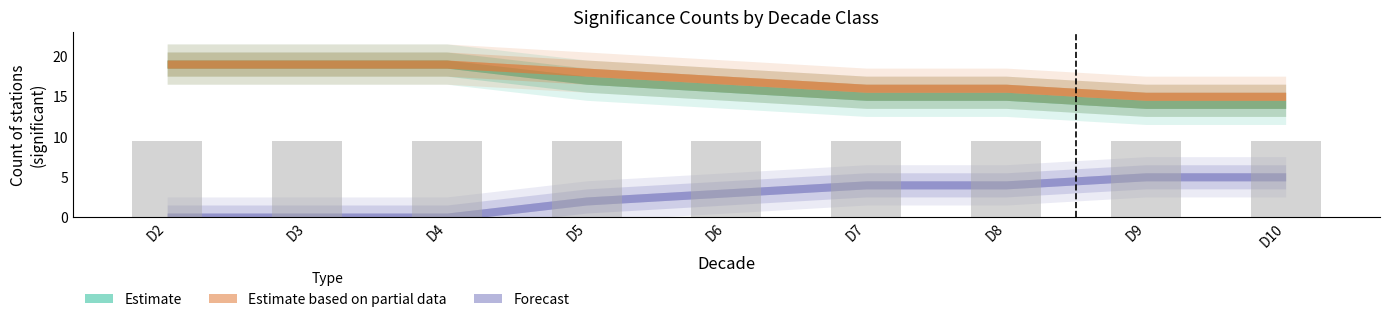

What is the lowest value of the Significant (Estimate) series?

14